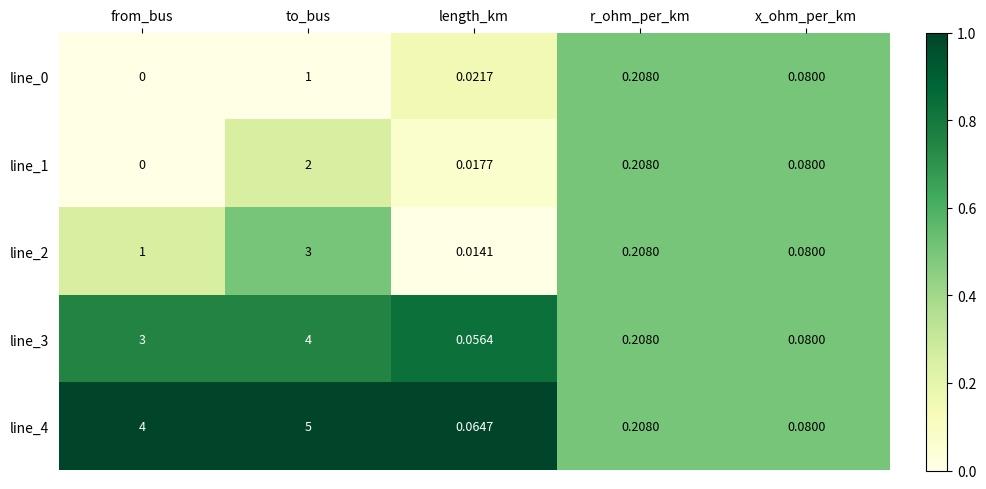

At which category is the sum across all series the highest?

to_bus